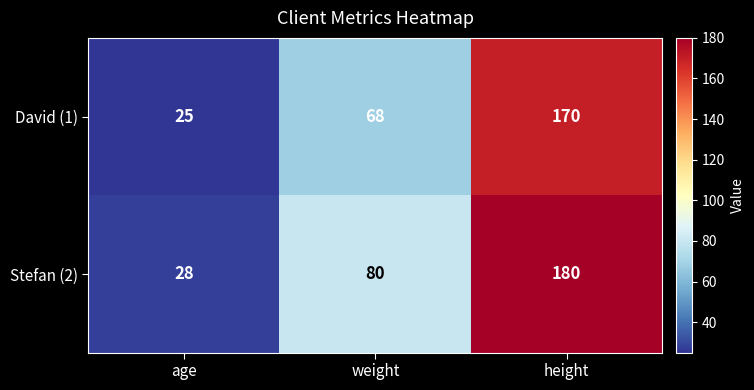

Which series changed the most between weight and height?

David (1)